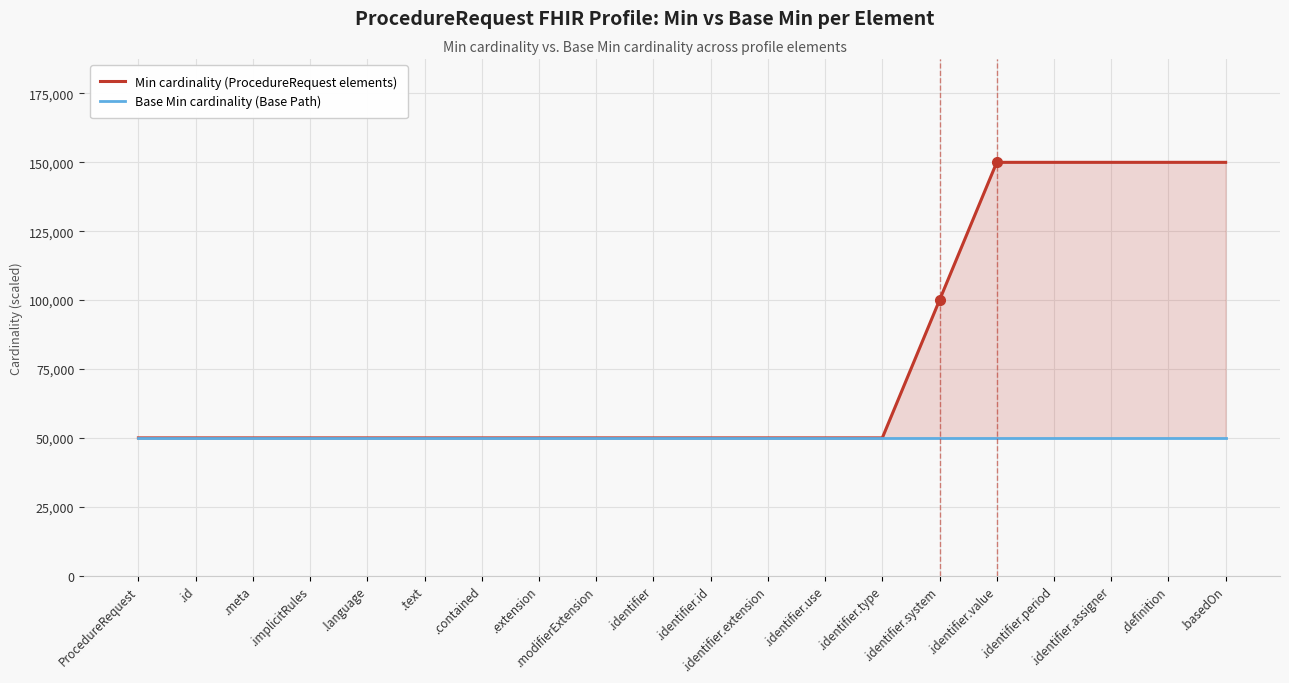

List the labels in order of Base Min cardinality (Base Path) value, largest first.

ProcedureRequest, .id, .meta, .implicitRules, .language, .text, .contained, .extension, .modifierExtension, .identifier, .identifier.id, .identifier.extension, .identifier.use, .identifier.type, .identifier.system, .identifier.value, .identifier.period, .identifier.assigner, .definition, .basedOn